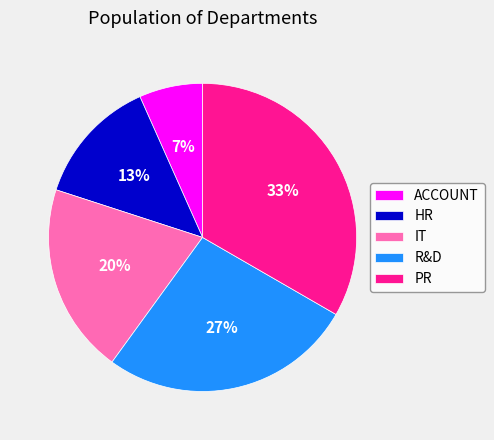

To the nearest percent, what portion does R&D represent?

27%